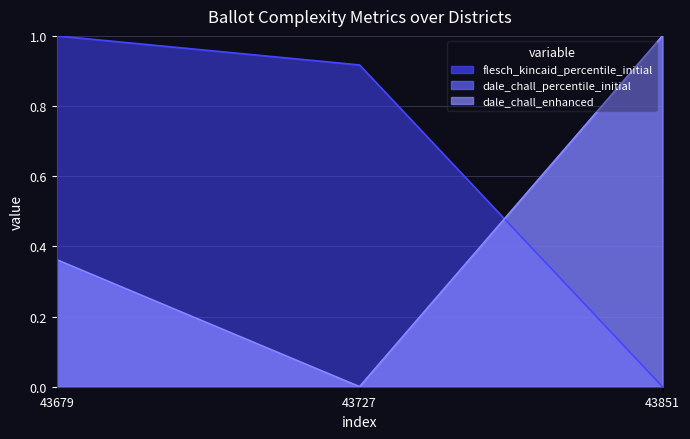

List the series in order of their peak value, highest first.

flesch_kincaid_percentile_initial, dale_chall_percentile_initial, dale_chall_enhanced